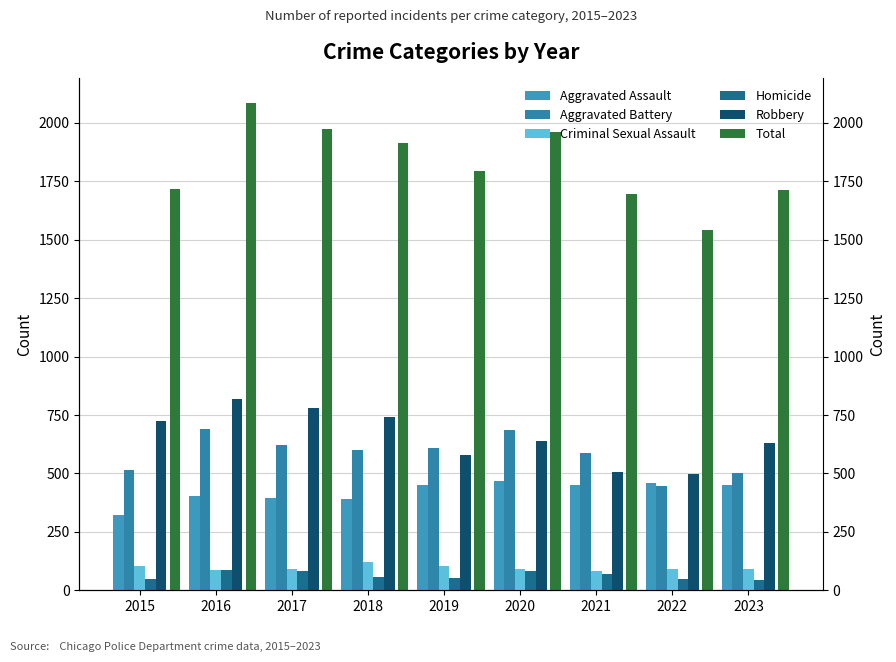

What is the value of the Robbery bar at the 9th from the left?

628